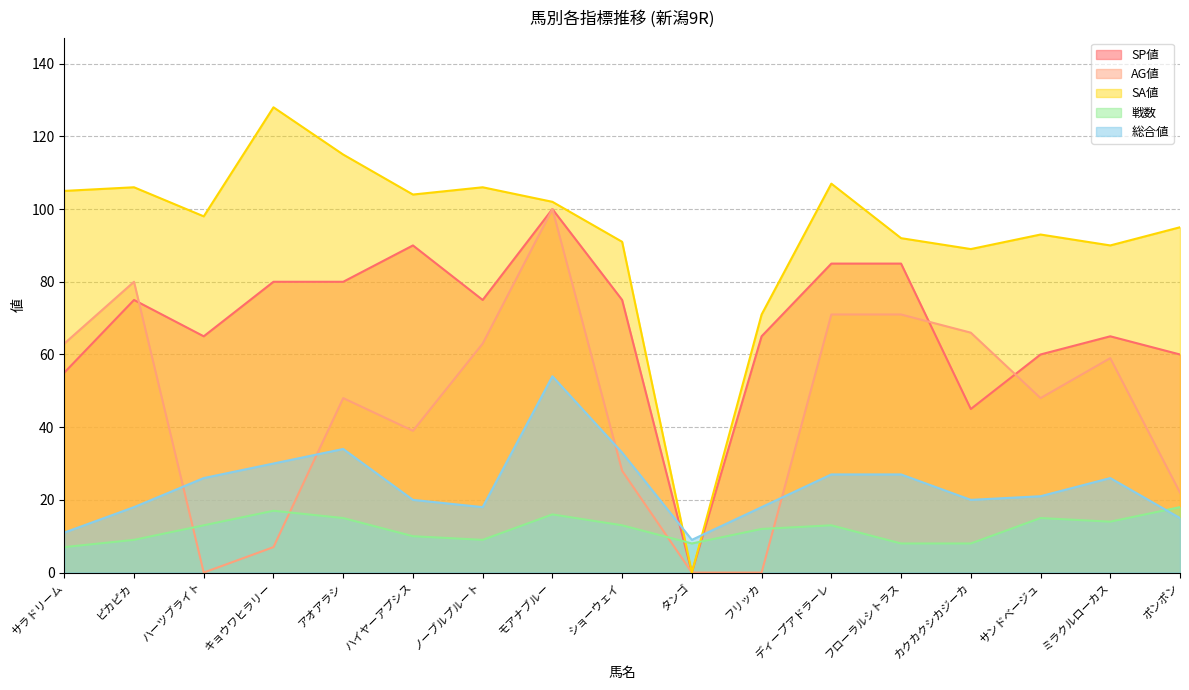

True or false: SA値 has more than 1 interior local peaks.

True